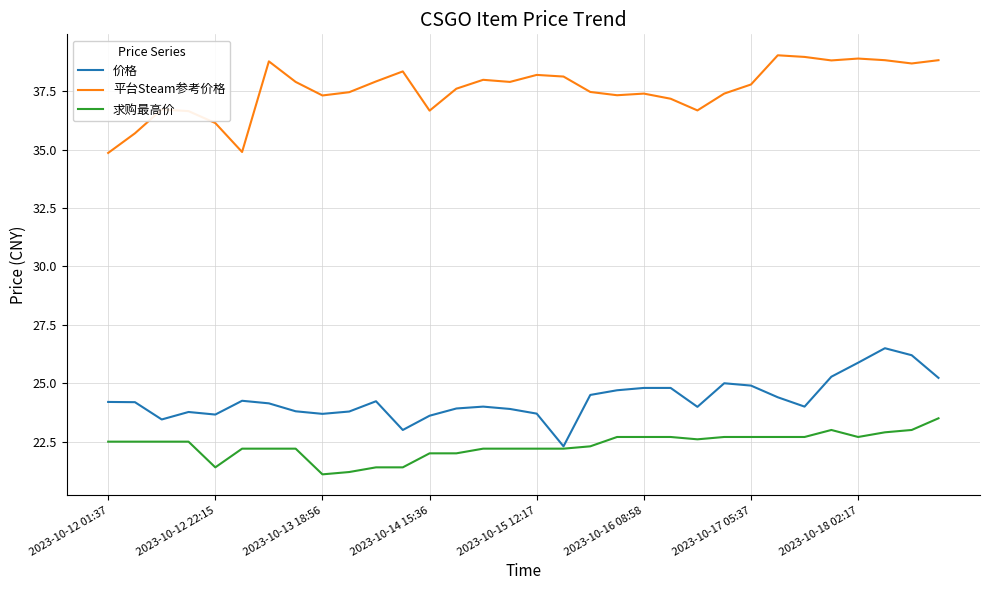

How many lines are shown in the chart?

3